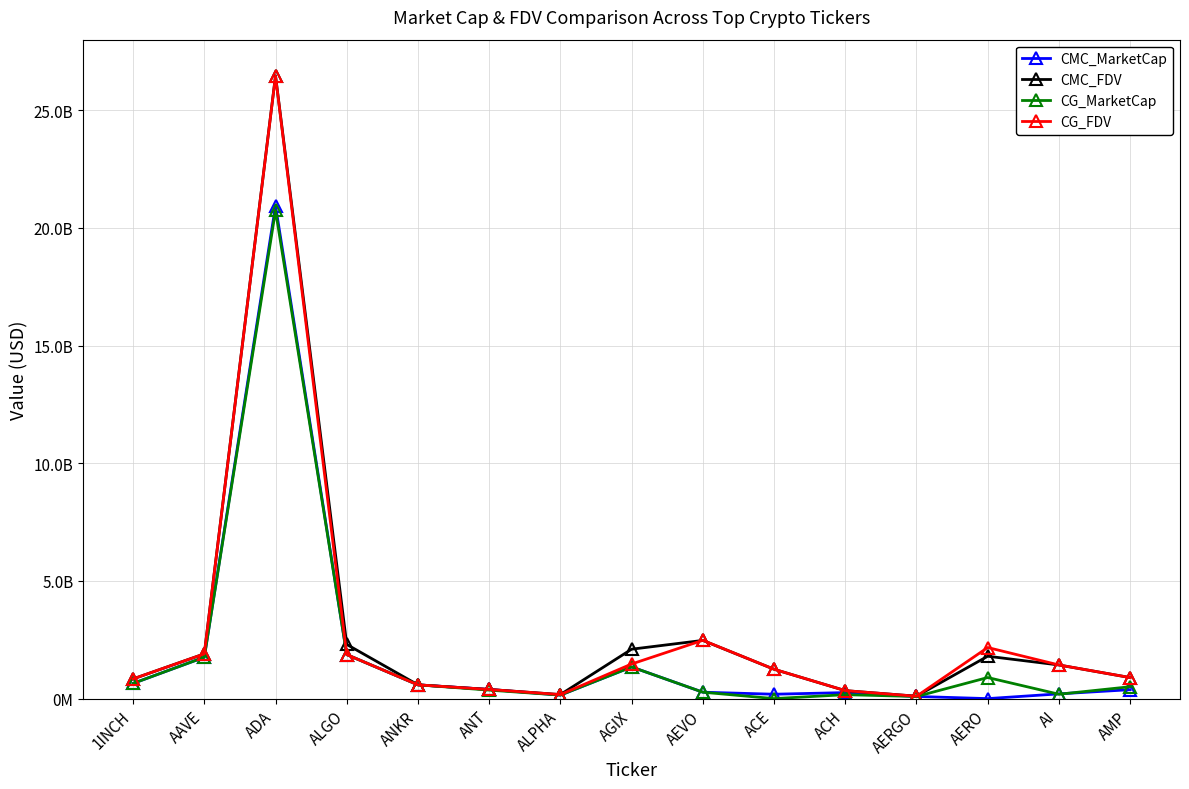

Does the chart have visible grid lines?

Yes